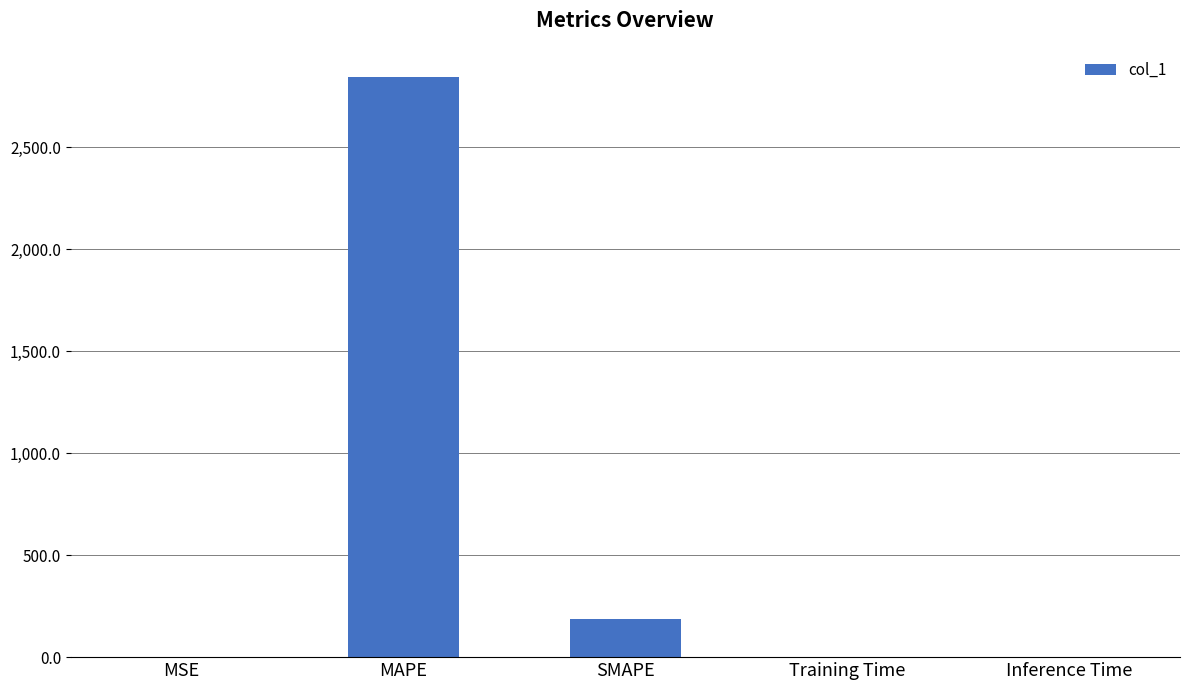

Between SMAPE and Training Time, which is larger?

SMAPE